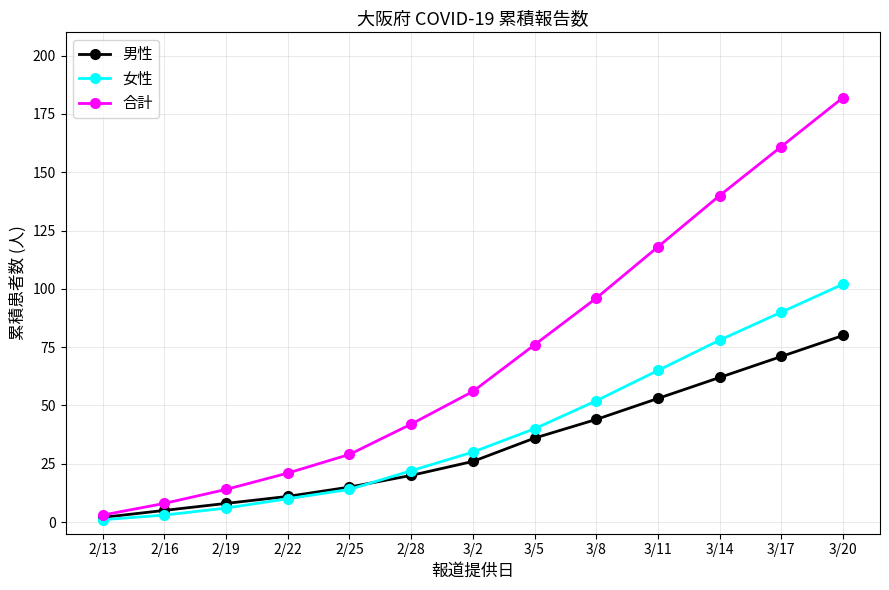

The value of 合計 at 2/28 is 42. True or false?

True